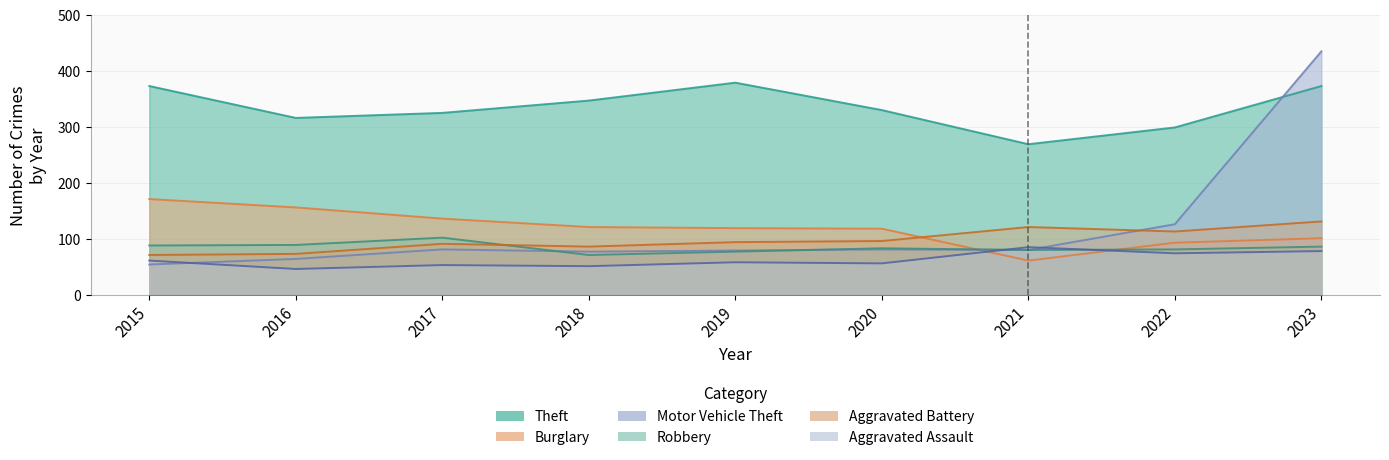

How many values in the Aggravated Battery series exceed 94?

4